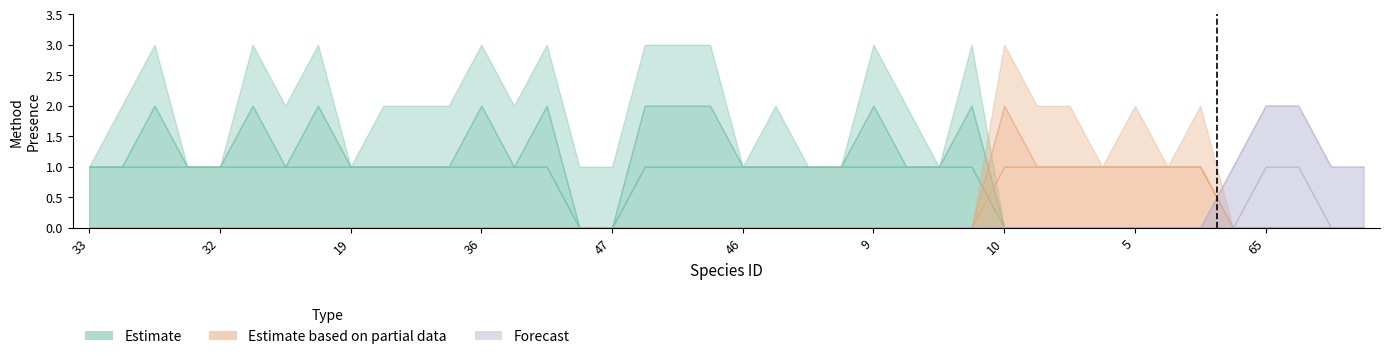

What is the total value across all series at 18?

2